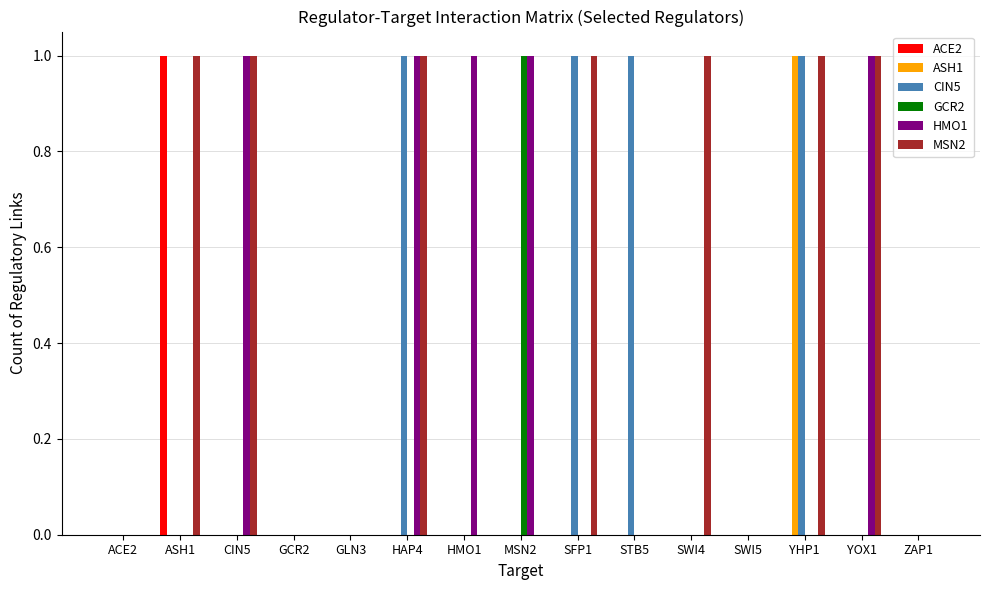

What is the sum of all HMO1 values?

5